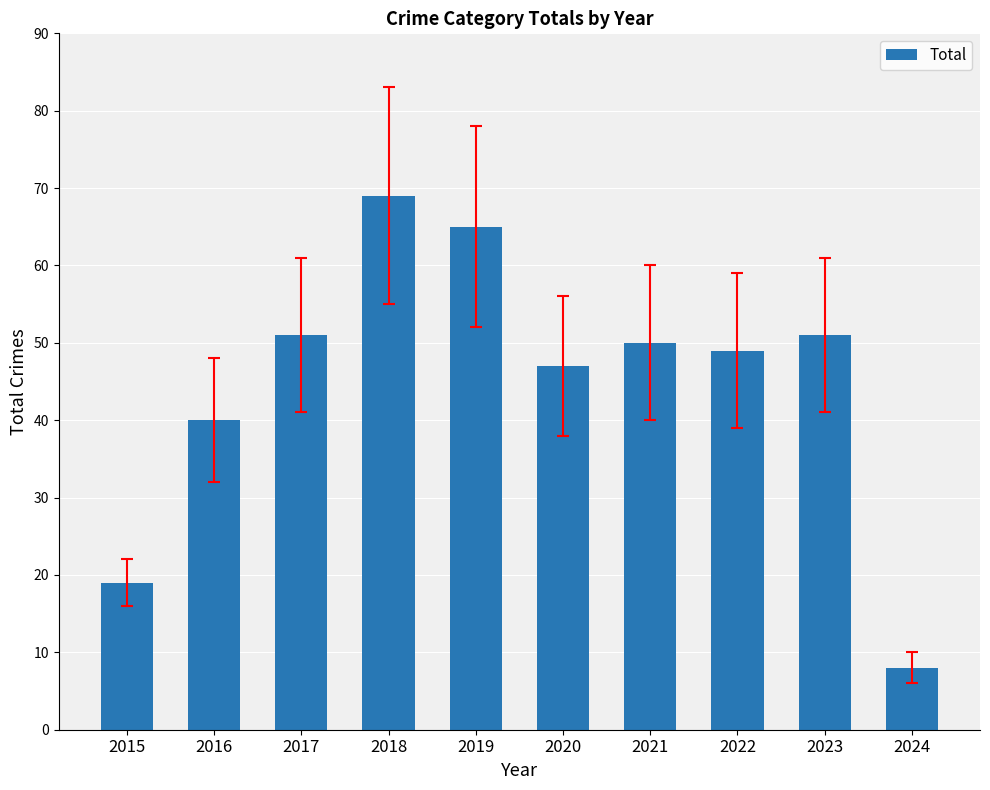

Are the bars grouped side by side (vs. stacked)?

No